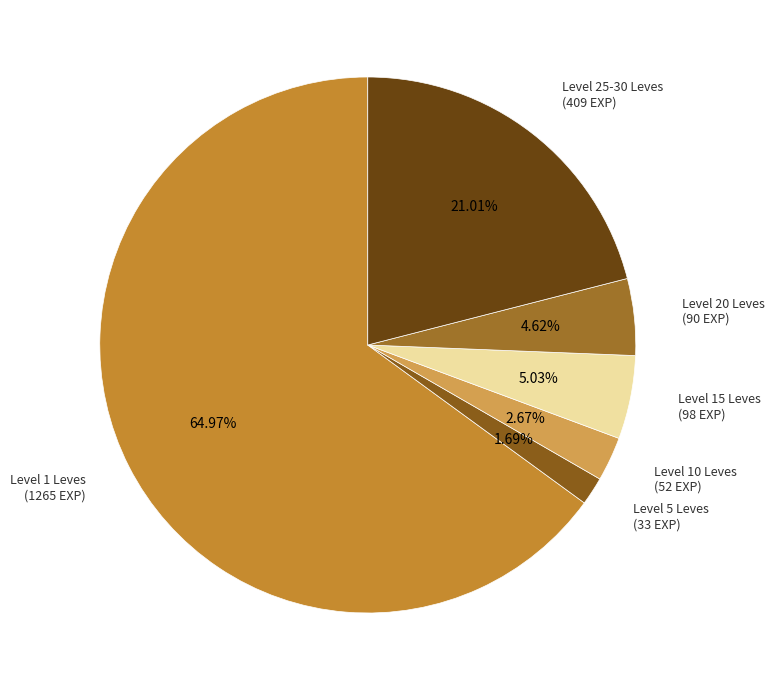

Do Level 10 Leves (52 EXP) and Level 25-30 Leves (409 EXP) together represent more than half of the pie?

No